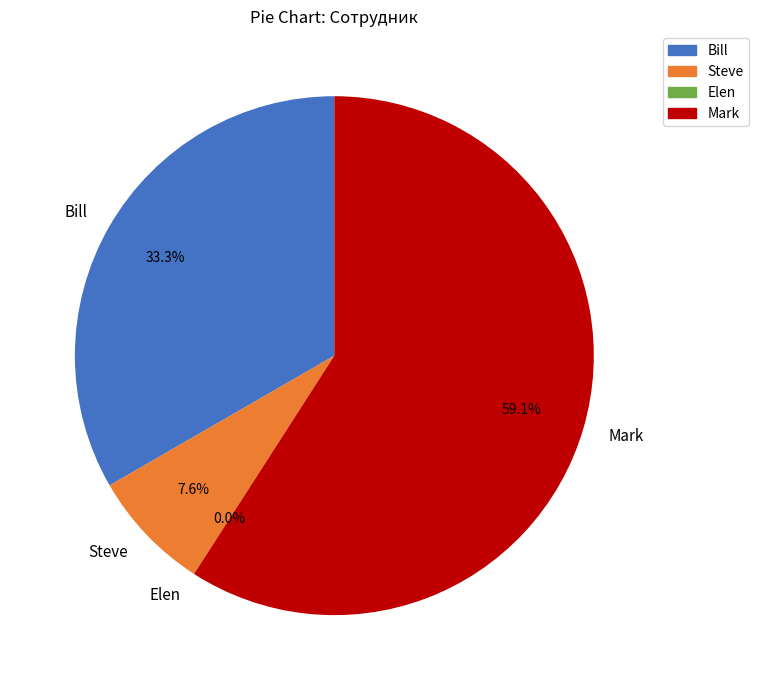

How much of the chart is everything except Bill?

66.7%